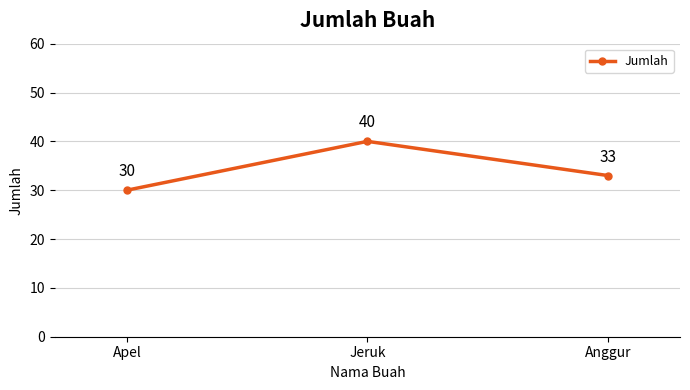

Approximately how many times larger is the value at Anggur compared to Jeruk?

0.8